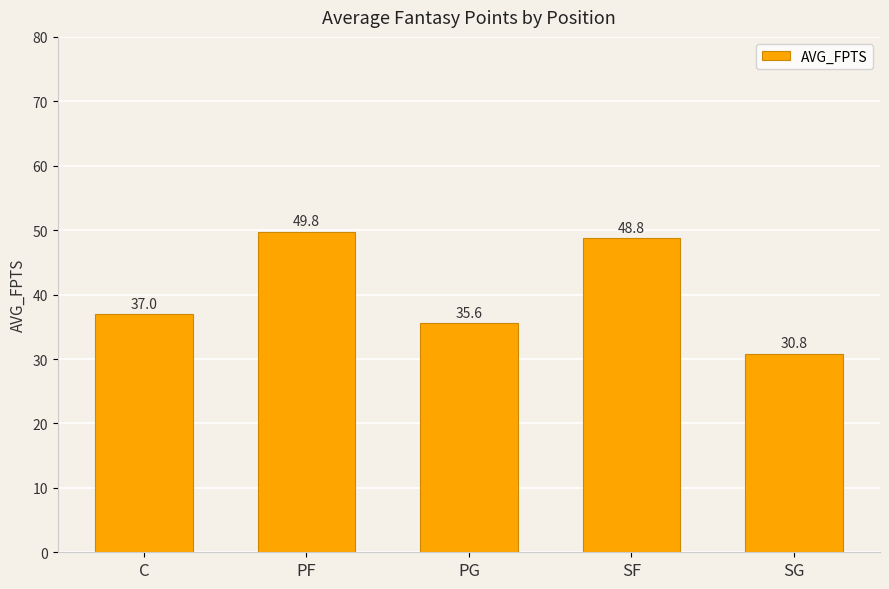

What is the smallest value displayed?

30.8